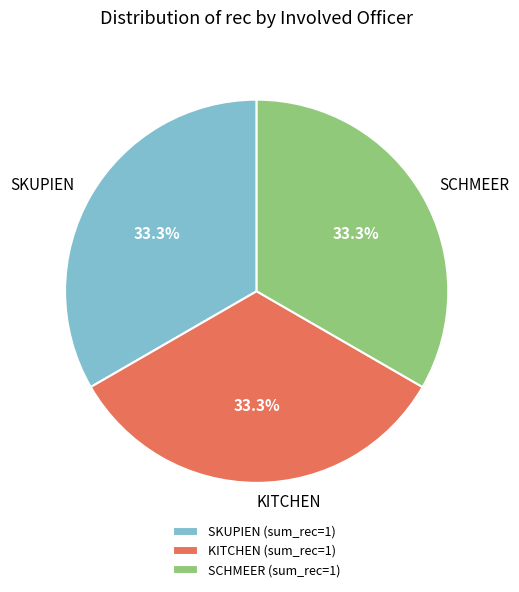

What percentage is the KITCHEN slice, to the nearest percent?

33%